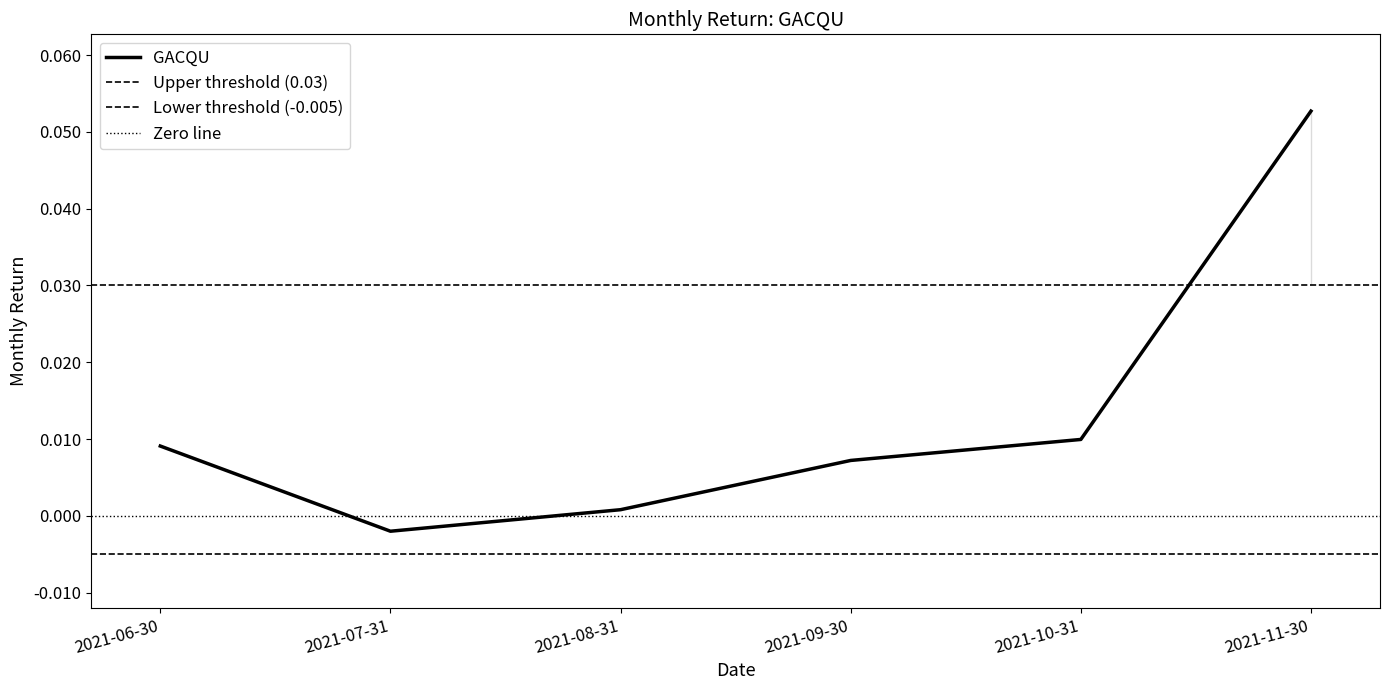

List the labels in order of value, smallest first.

2021-07-31, 2021-08-31, 2021-09-30, 2021-06-30, 2021-10-31, 2021-11-30